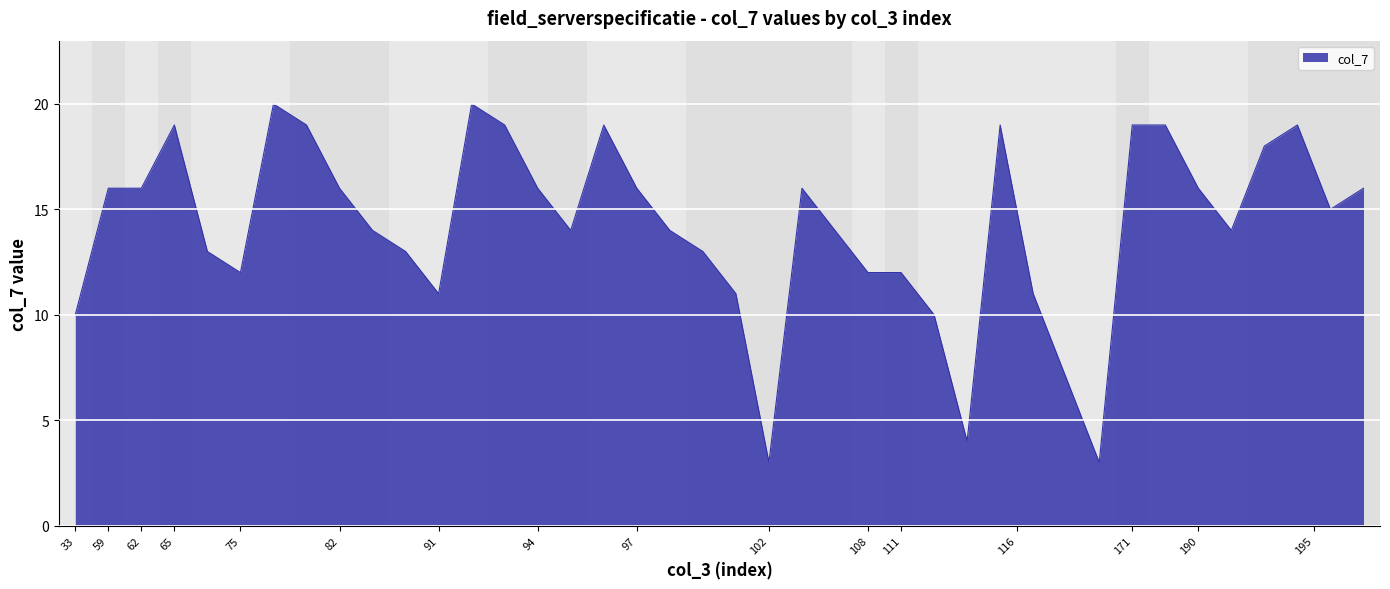

What is the smallest value displayed?

3